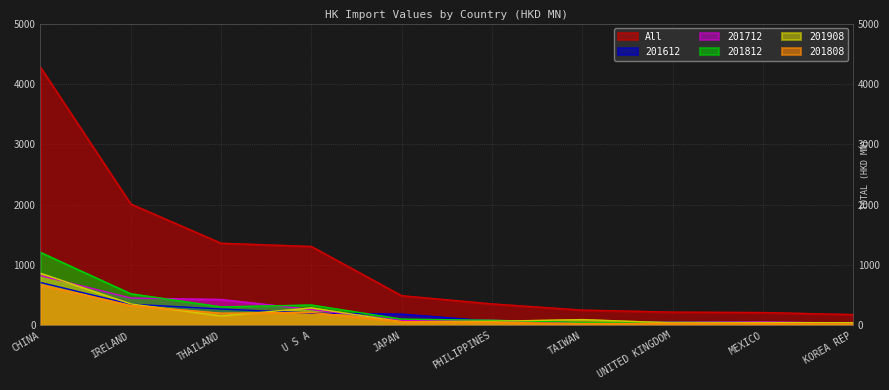

True or false: 201612 has a value of 185.7 at JAPAN.

True